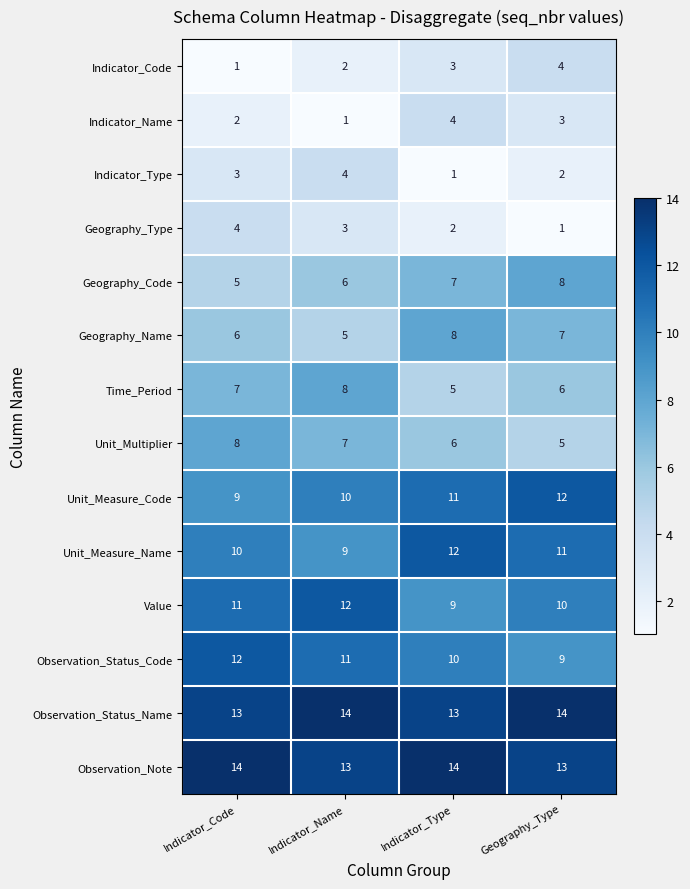

True or false: Geography_Type has a value of 5 at Indicator_Name.

False